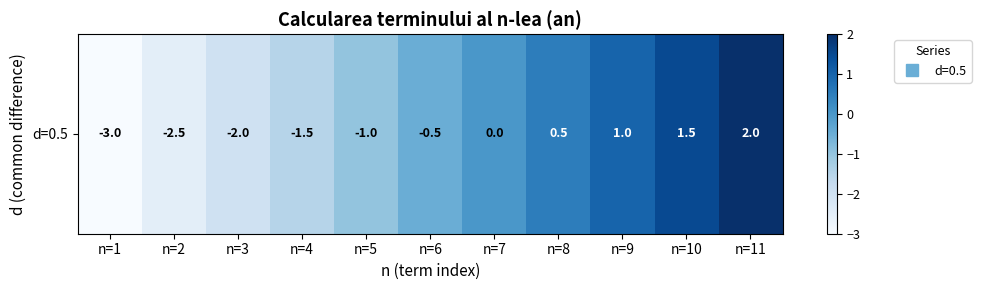

The chart shows a value of 0.6 at n=11. True or false?

False